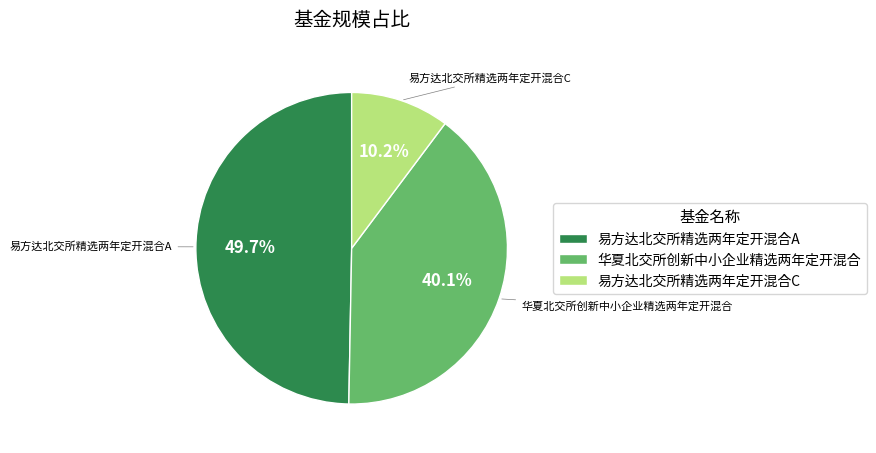

Rank the categories by value from lowest to highest.

易方达北交所精选两年定开混合C, 华夏北交所创新中小企业精选两年定开混合, 易方达北交所精选两年定开混合A